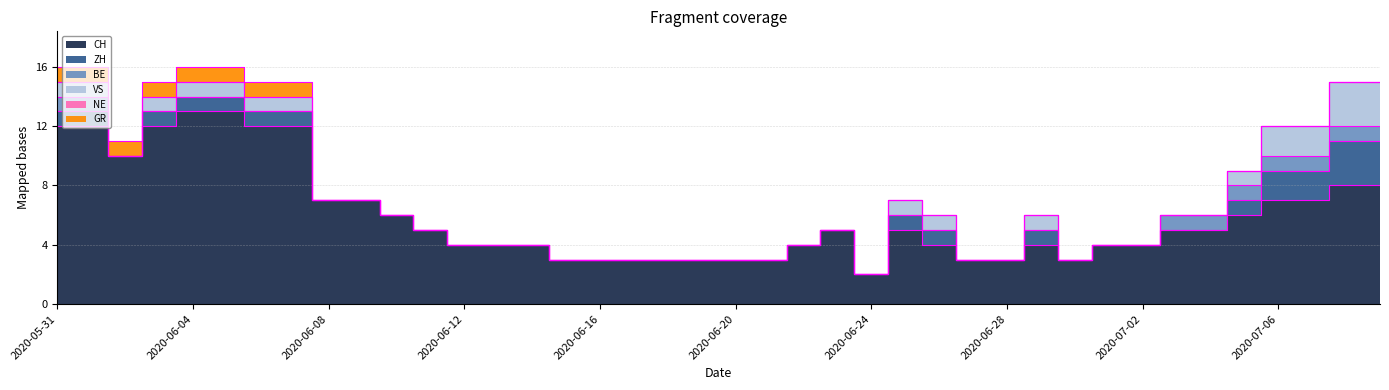

Which category has the highest value in the ZH series?

2020-07-08